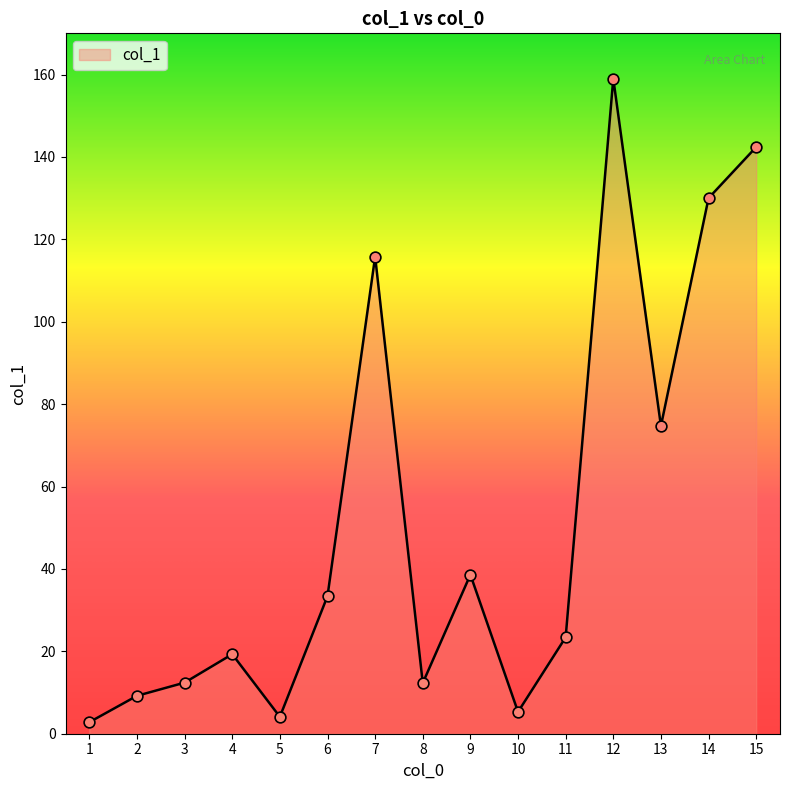

What is the change in value from 5 to 13?

+70.6